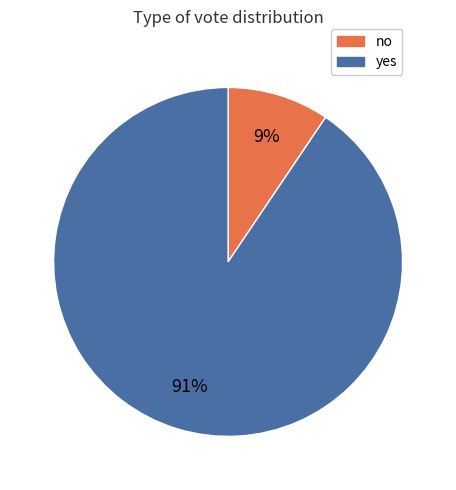

Do yes and no together represent more than half of the pie?

Yes